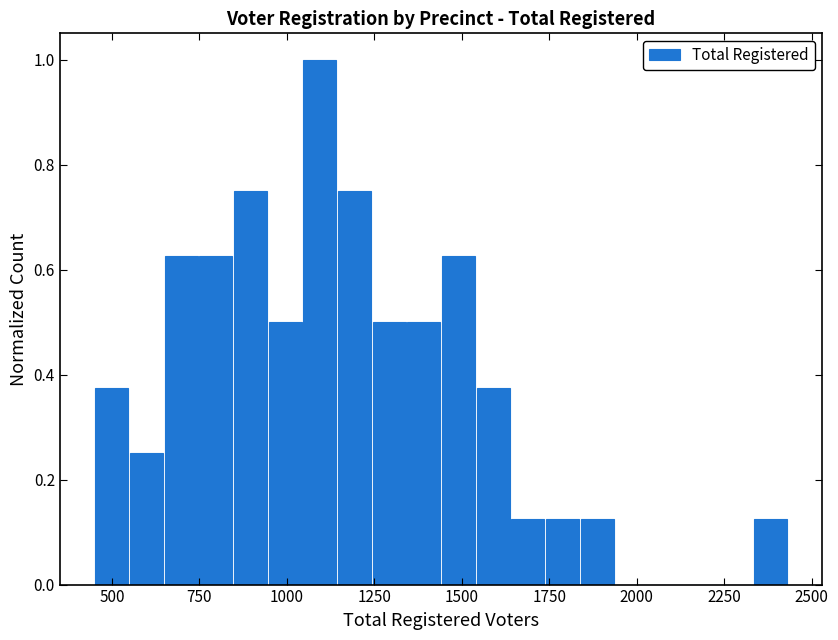

Read against the x-axis, roughly where is the centre of the tallest bar?

1100